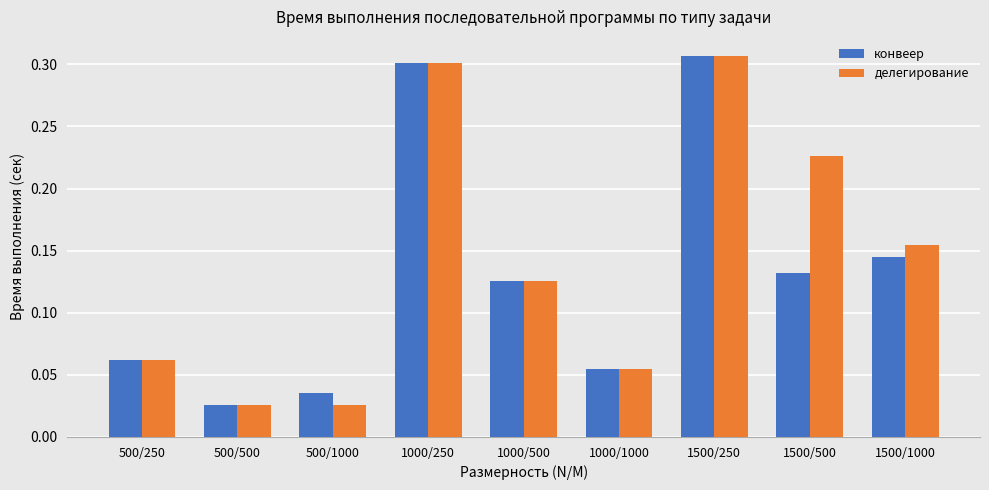

At which category is the sum across all series the highest?

1500/250